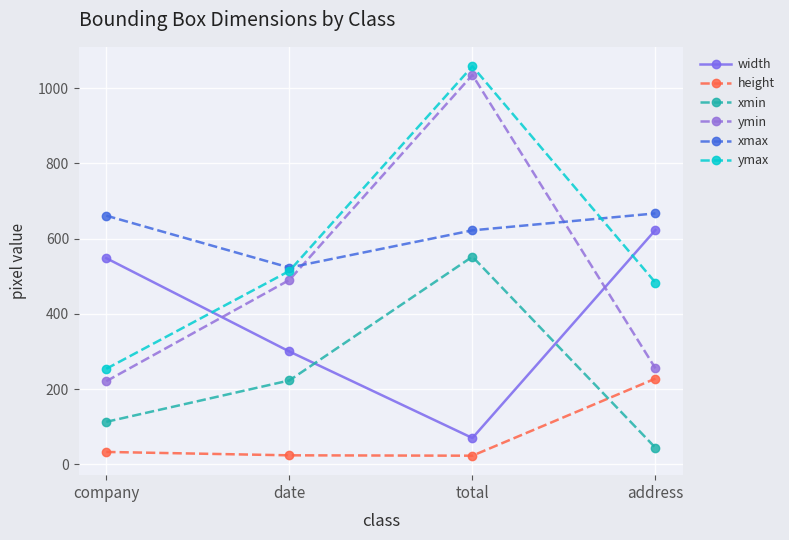

How many lines are shown in the chart?

6